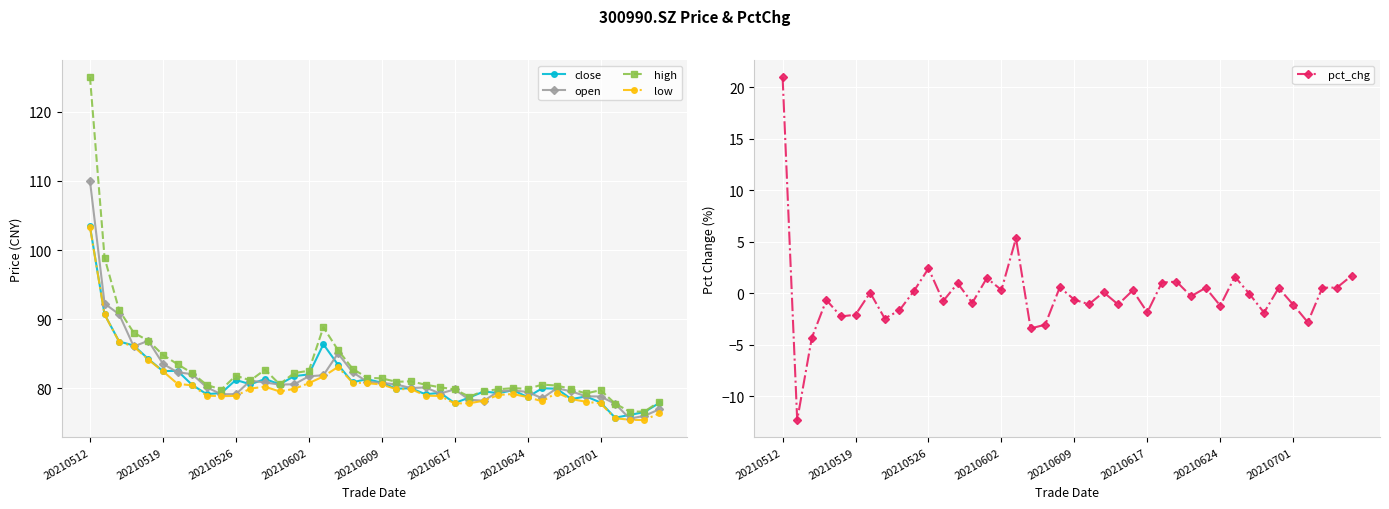

Which series has the widest spread of values?

high